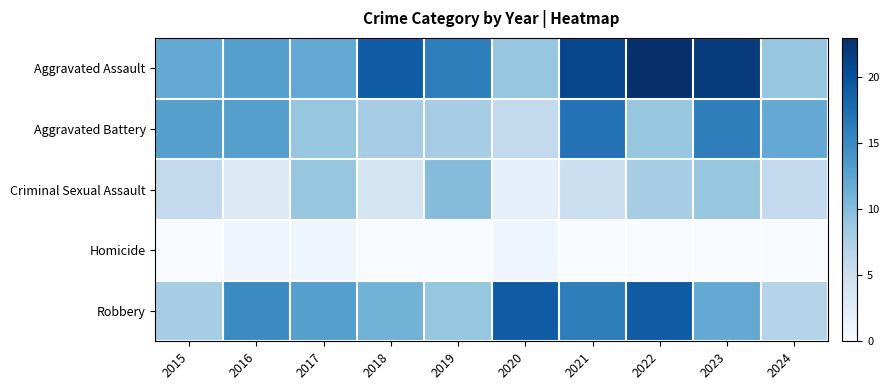

Reading left to right, extract all data points from this chart.

Aggravated Assault: 2015=12	2016=13	2017=12	2018=19	2019=16	2020=9	2021=21	2022=23	2023=22	2024=9
Aggravated Battery: 2015=13	2016=13	2017=9	2018=8	2019=8	2020=6	2021=17	2022=9	2023=16	2024=12
Criminal Sexual Assault: 2015=6	2016=3	2017=9	2018=4	2019=10	2020=2	2021=5	2022=8	2023=9	2024=6
Homicide: 2015=0	2016=1	2017=1	2018=0	2019=0	2020=1	2021=0	2022=0	2023=0	2024=0
Robbery: 2015=8	2016=15	2017=13	2018=11	2019=9	2020=19	2021=16	2022=19	2023=12	2024=7